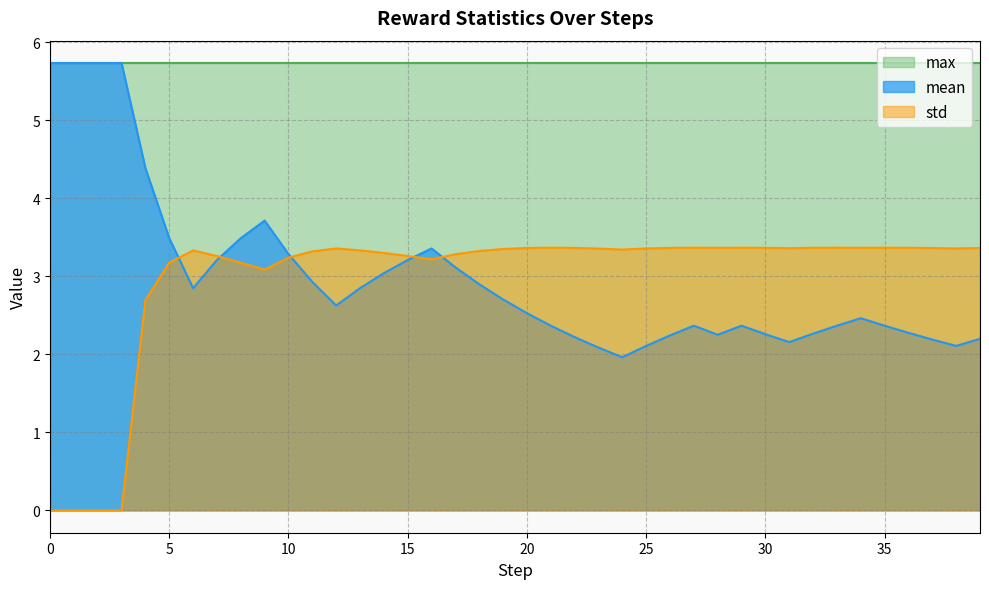

What are all the series names shown in the legend?

max, mean, std